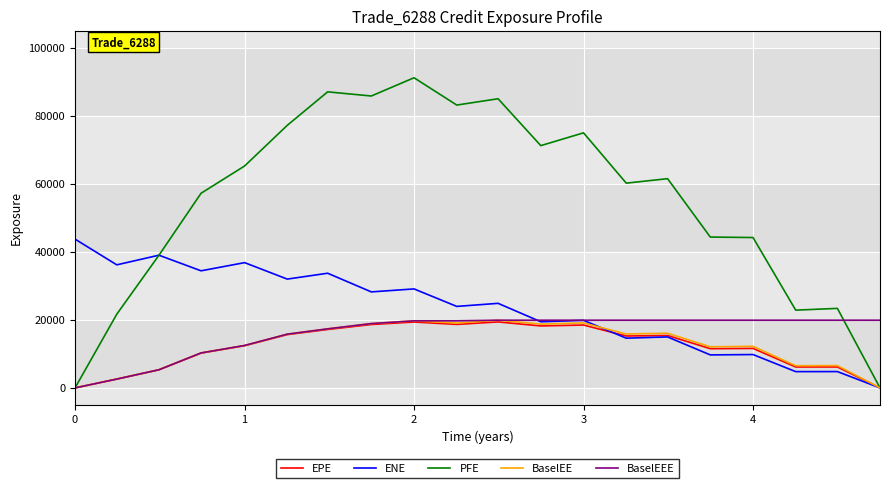

What is the greatest value displayed?

91176.4